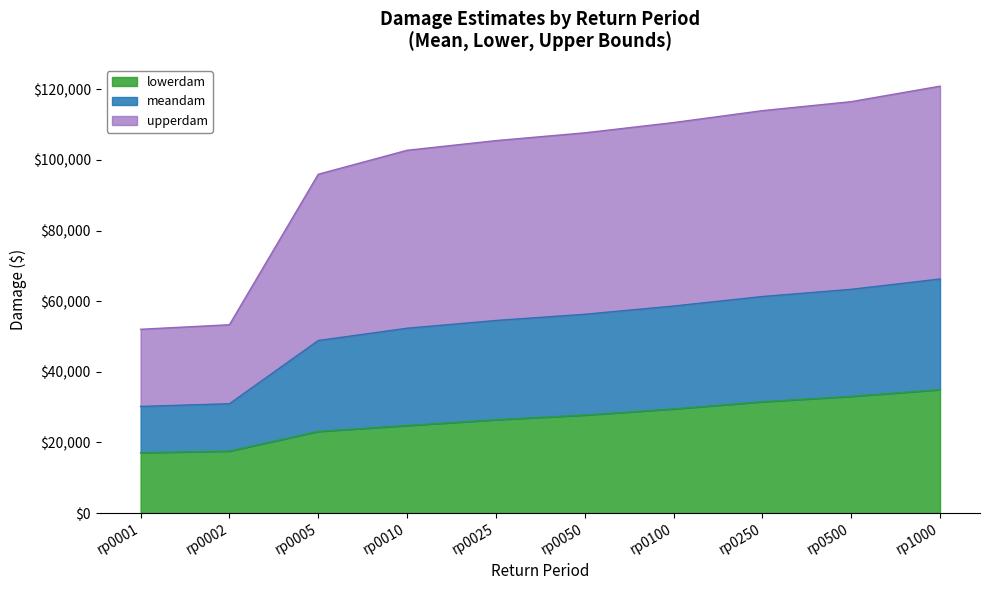

Is it true that upperdam equals 110591.8 at rp0100?

True